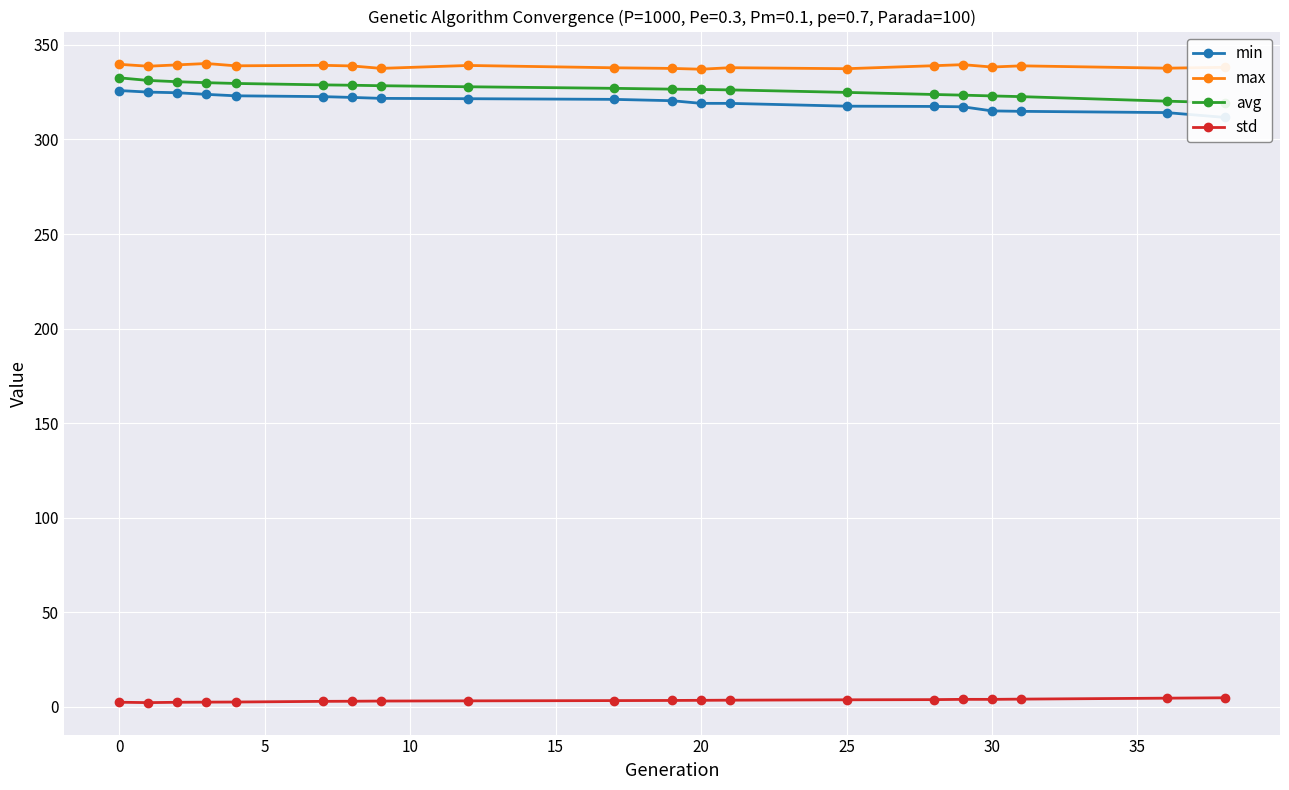

True or false: max and std intersect in this chart.

False